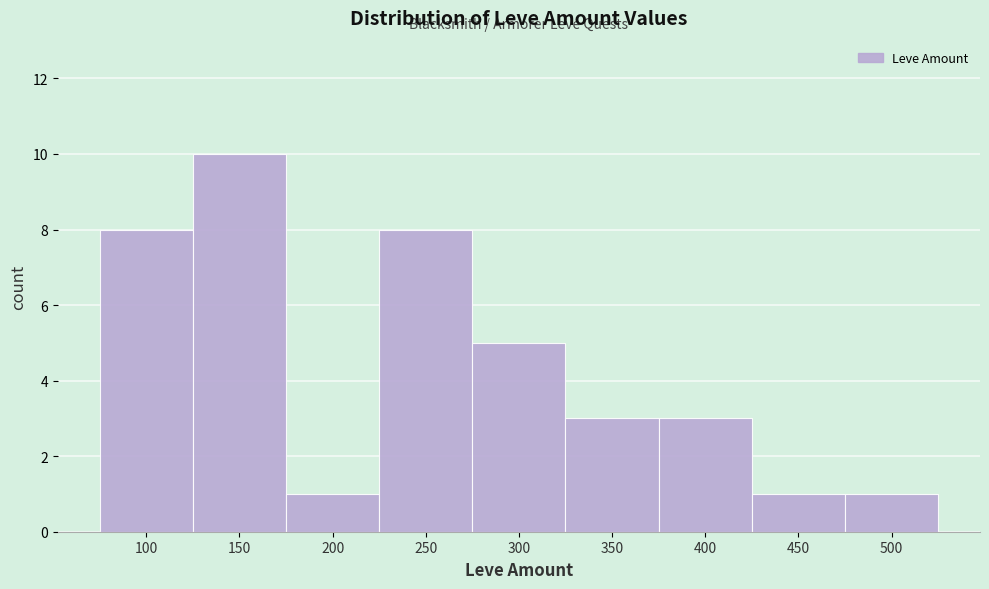

Reading left to right, list all the values displayed in this chart.

8	10	1	8	5	3	3	1	1